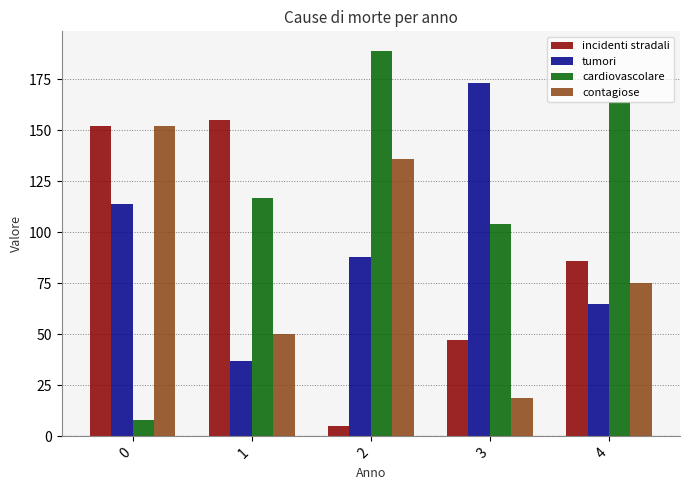

How many groups of bars are there?

5